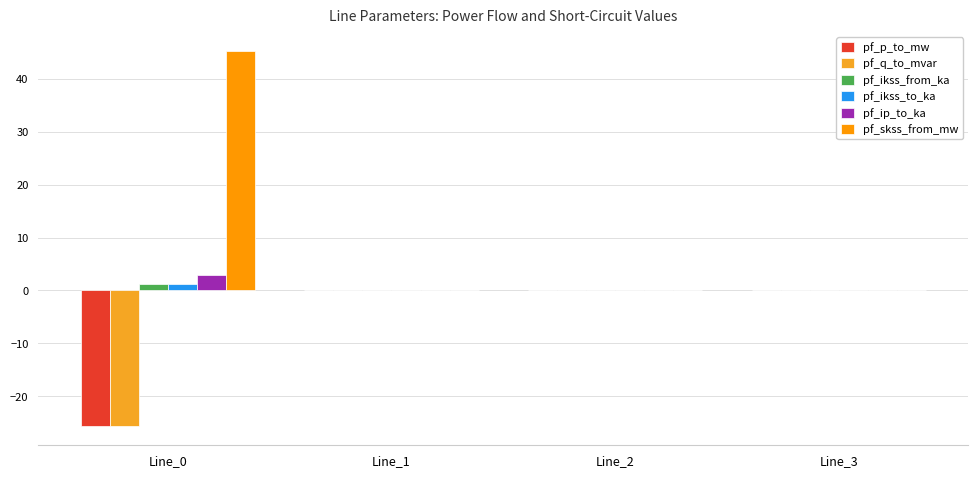

How many series are shown in this chart?

6